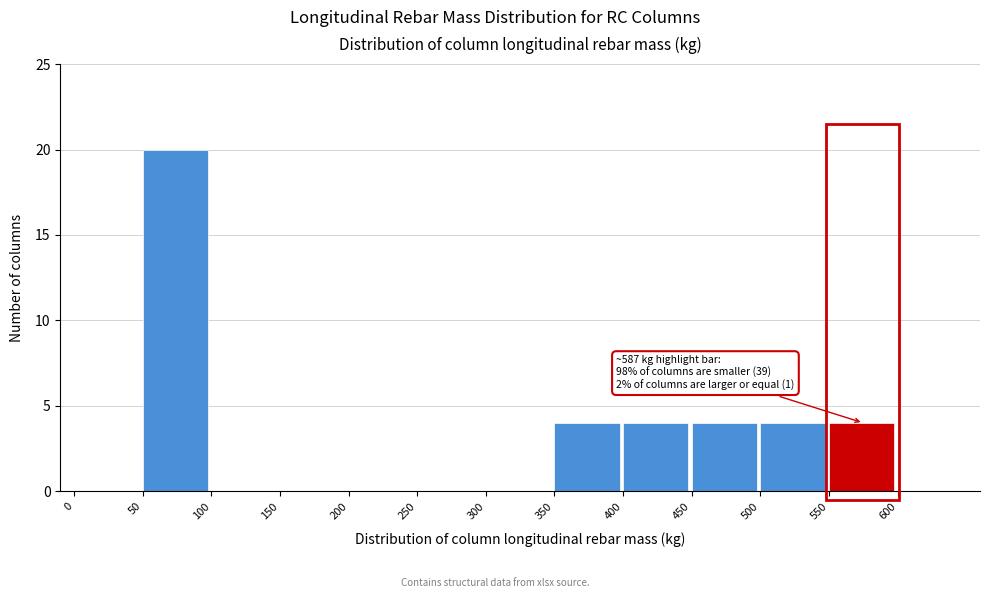

Over which range of the x-axis is the bar tallest?

50 to 100